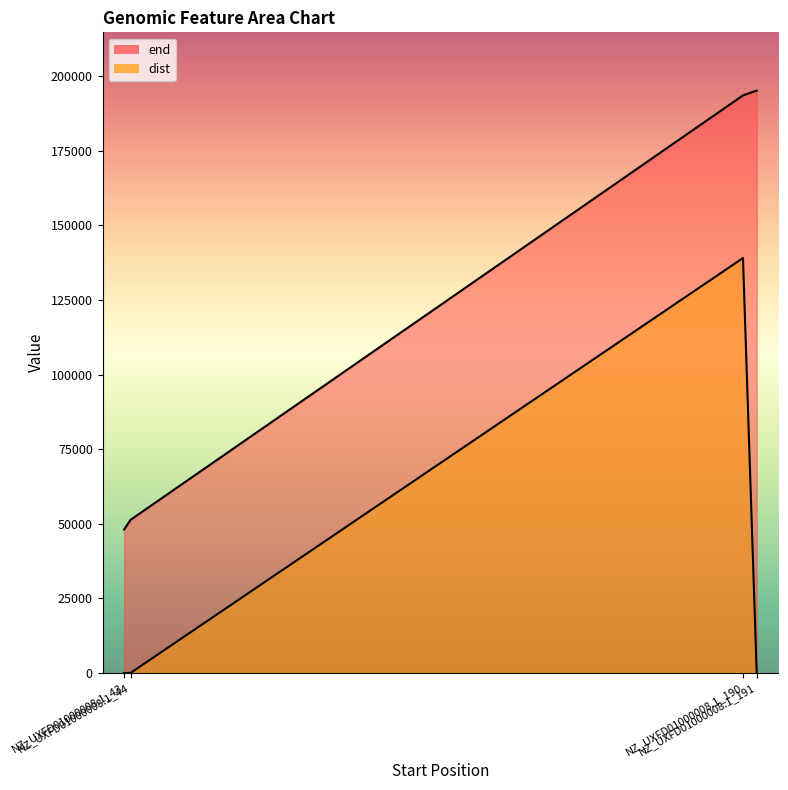

Which category has the highest value across all series?

NZ_UXFD01000008.1_191